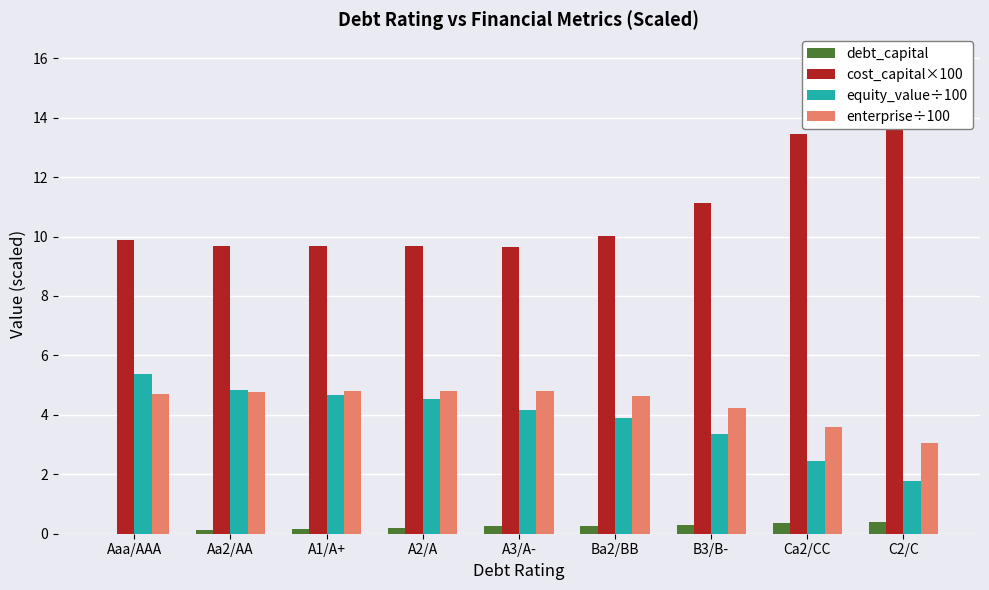

Is the value of cost_capital×100 at C2/C greater than the value of enterprise÷100 at A1/A+?

Yes